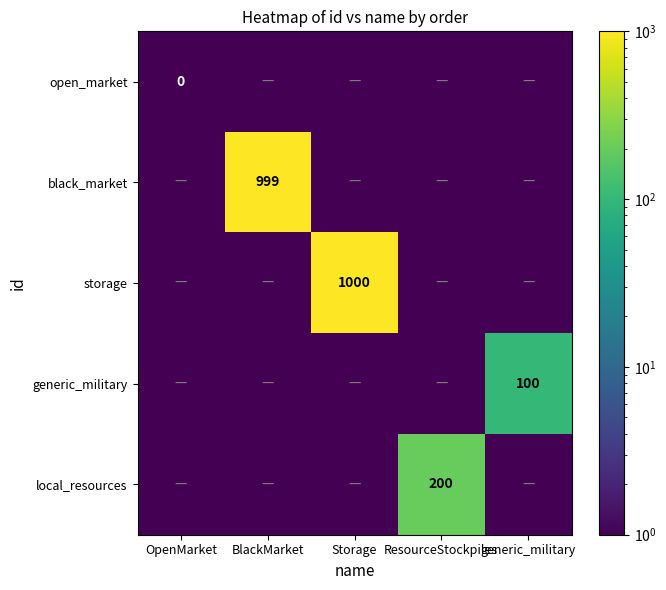

Count the number of data series in this chart.

5